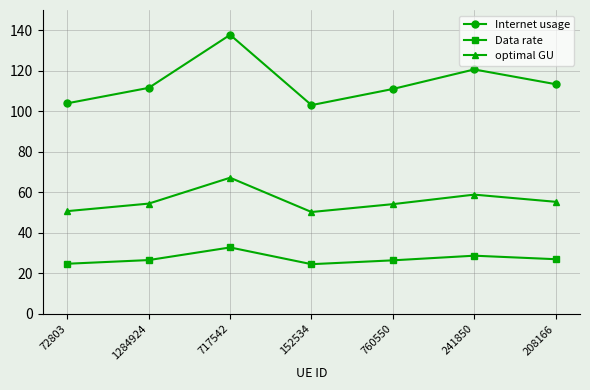

What is the difference between the highest and lowest values at 152534?

78.5